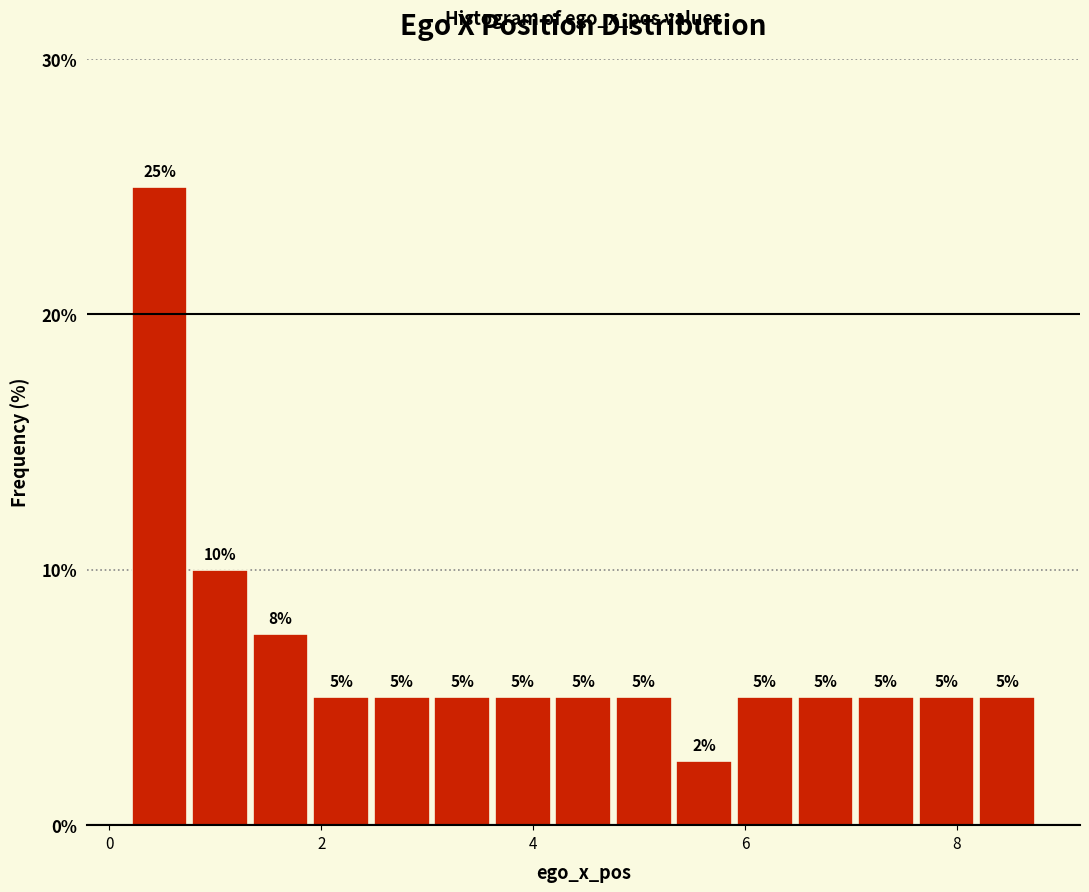

Around what value on the x-axis is the tallest bar? Give the approximate position of its centre, as read against the axis.

0.4